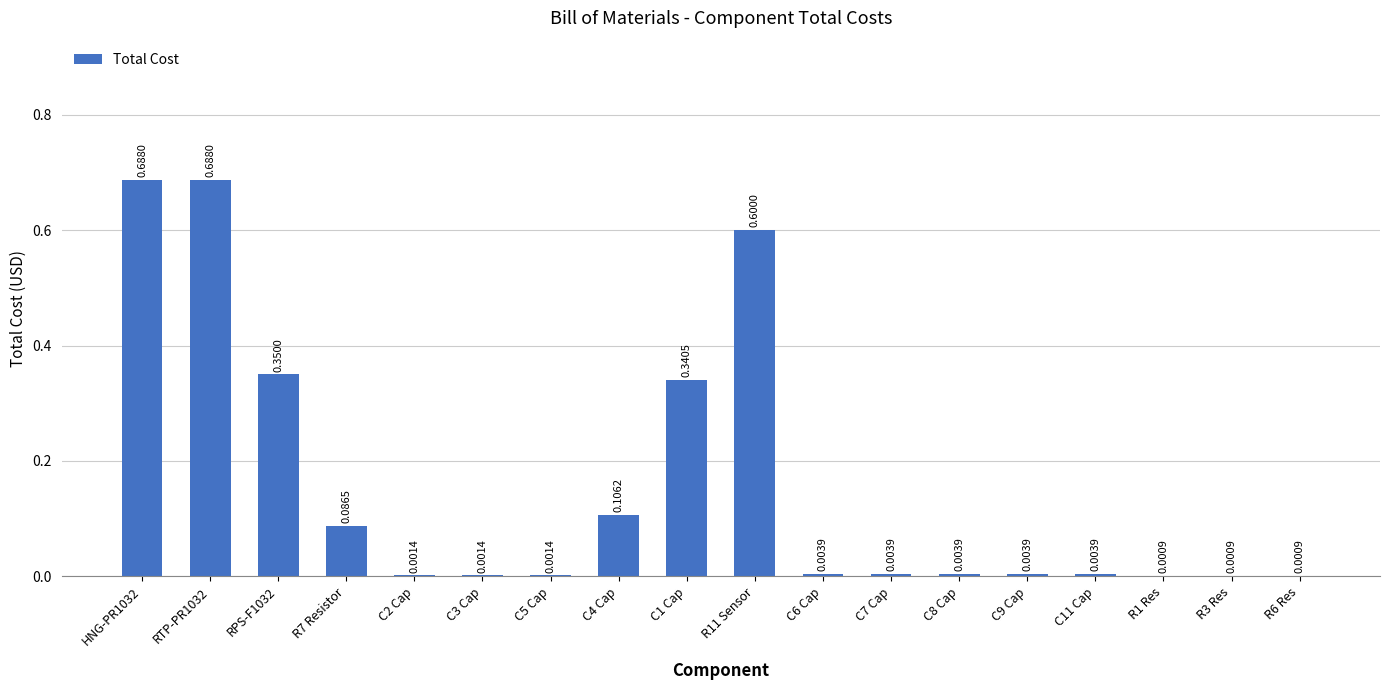

Which has a higher value, RTP-PR1032 or R3 Res?

RTP-PR1032